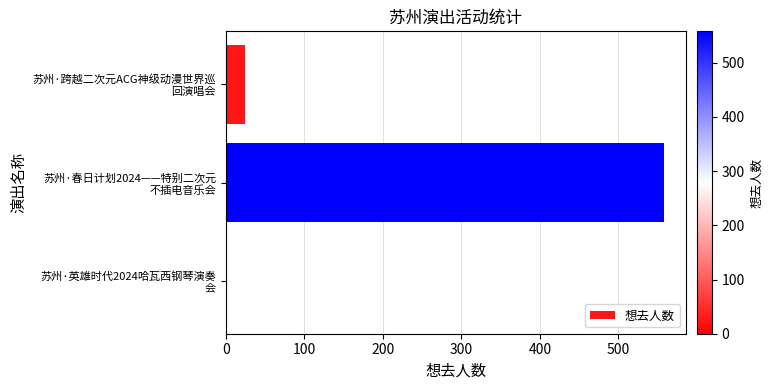

What is the greatest value displayed?

558